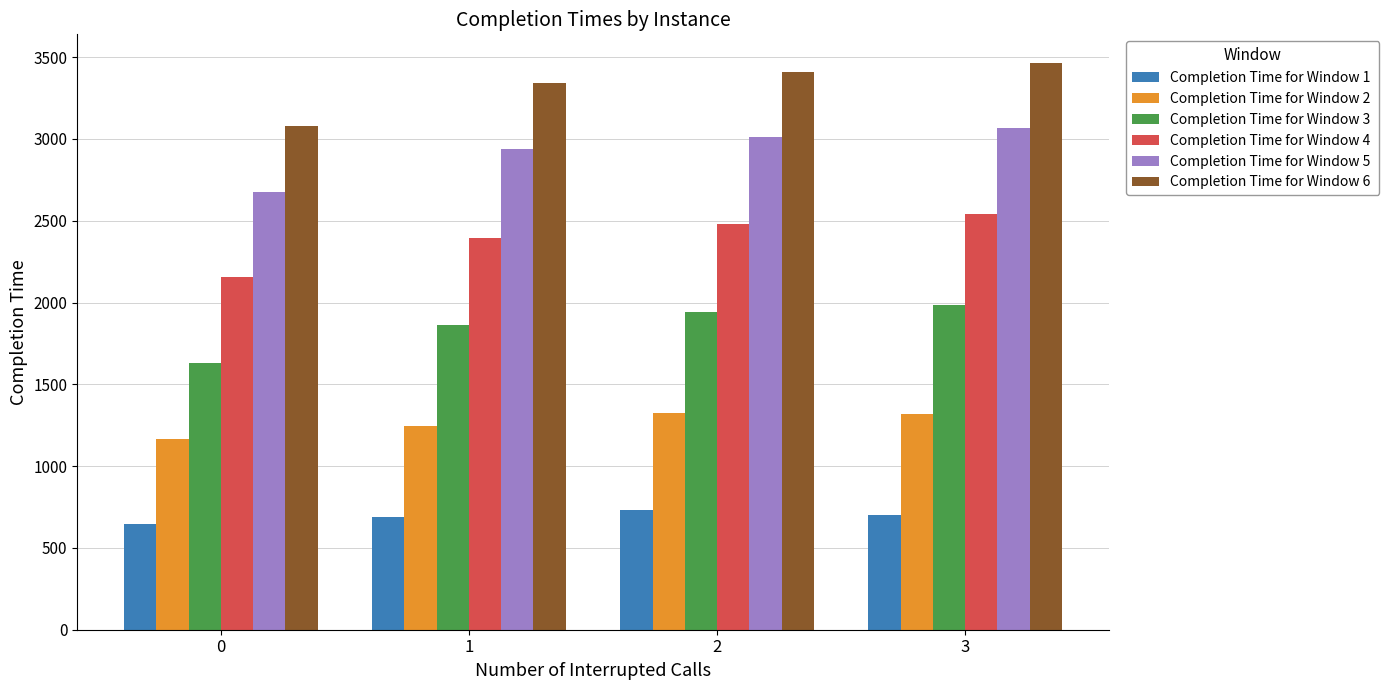

What is the total value across all series at 2?

12904.5